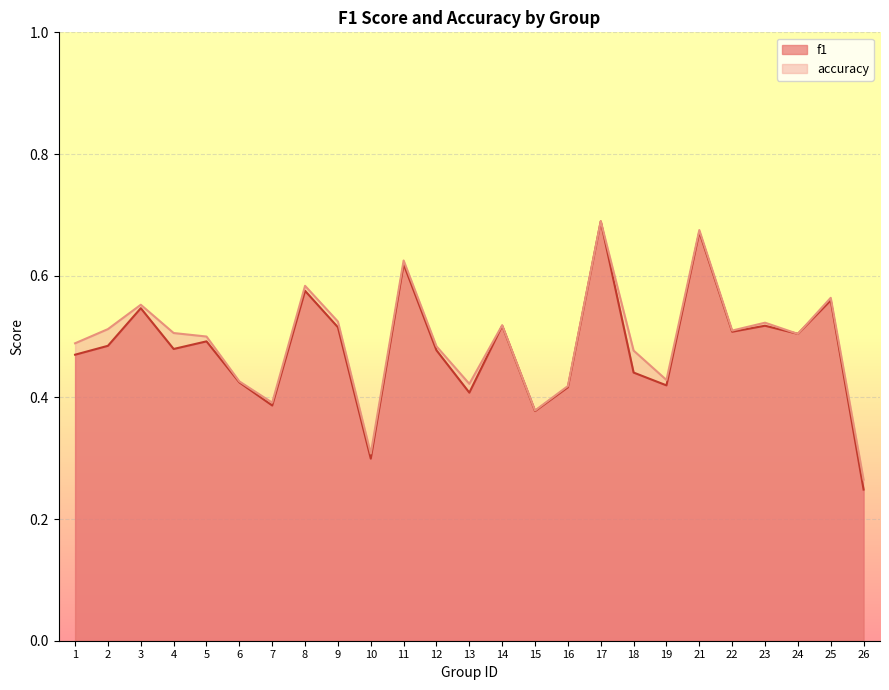

True or false: accuracy has a value of 0.6 at 8.

True